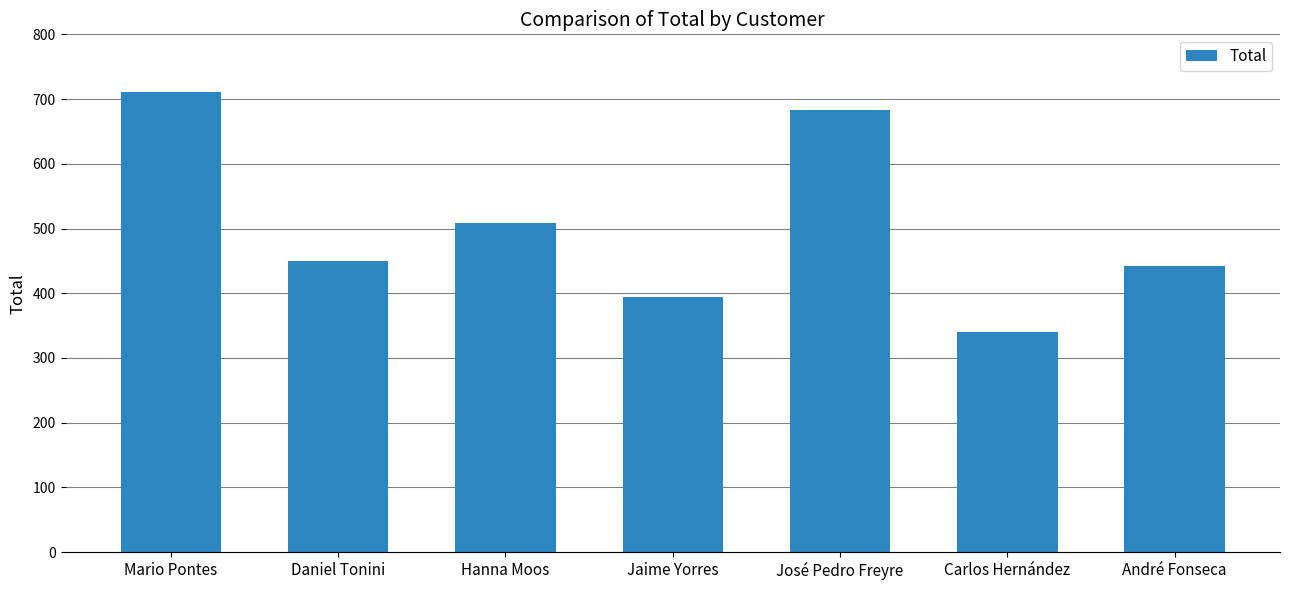

Where is the data nearest to the value 525?

Hanna Moos